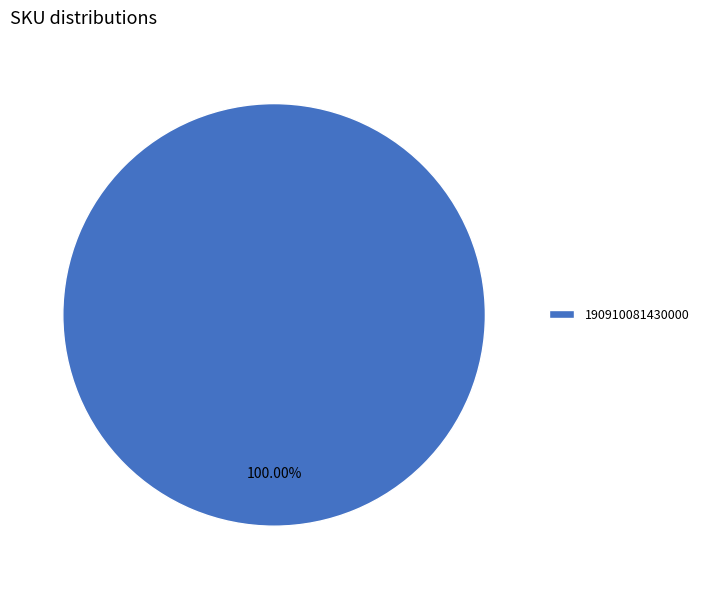

Rank the categories by value from highest to lowest.

190910081430000